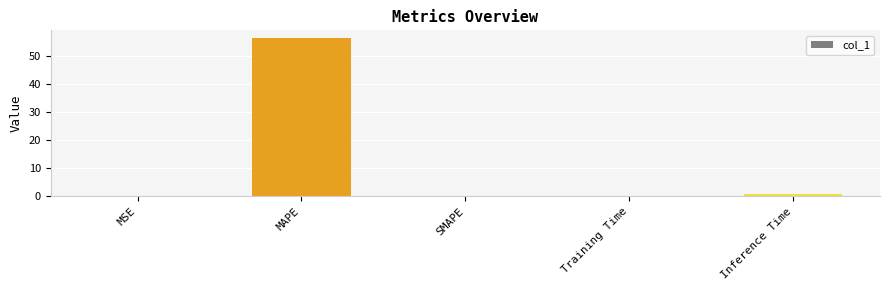

What is the change in value from MAPE to Inference Time?

-55.6